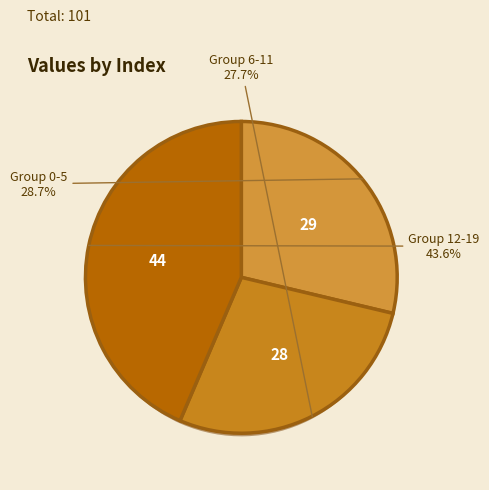

Combined, do 17 and 0 account for over 50%?

No